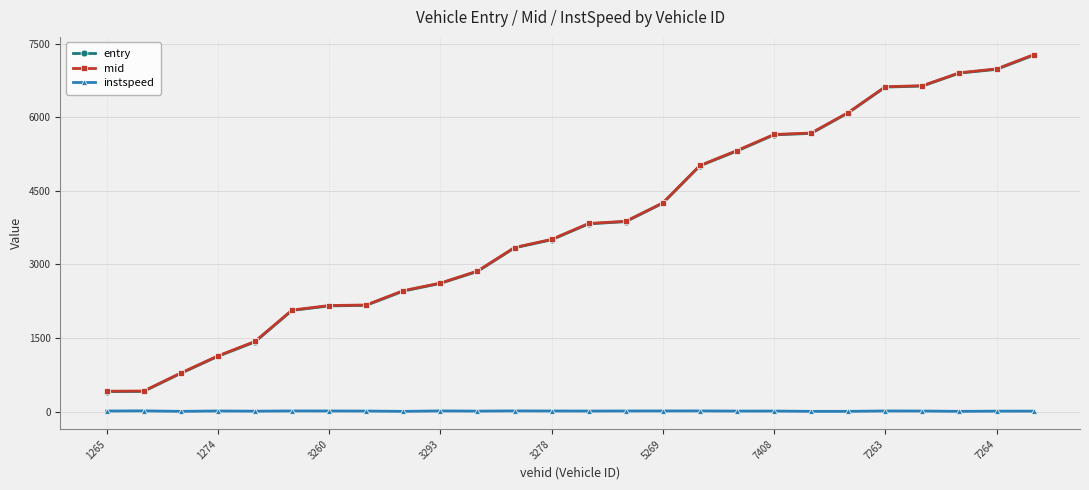

True or false: mid and instspeed cross at least once.

False